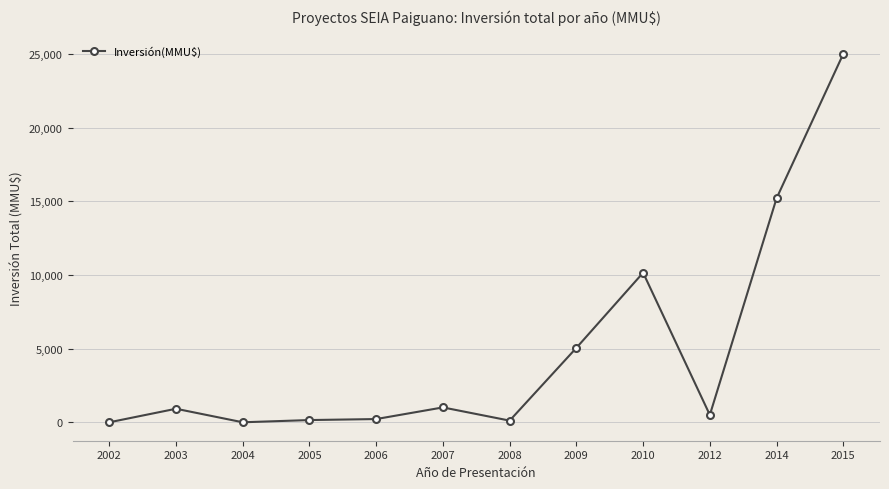

Where is the data nearest to the value 12500?

2010